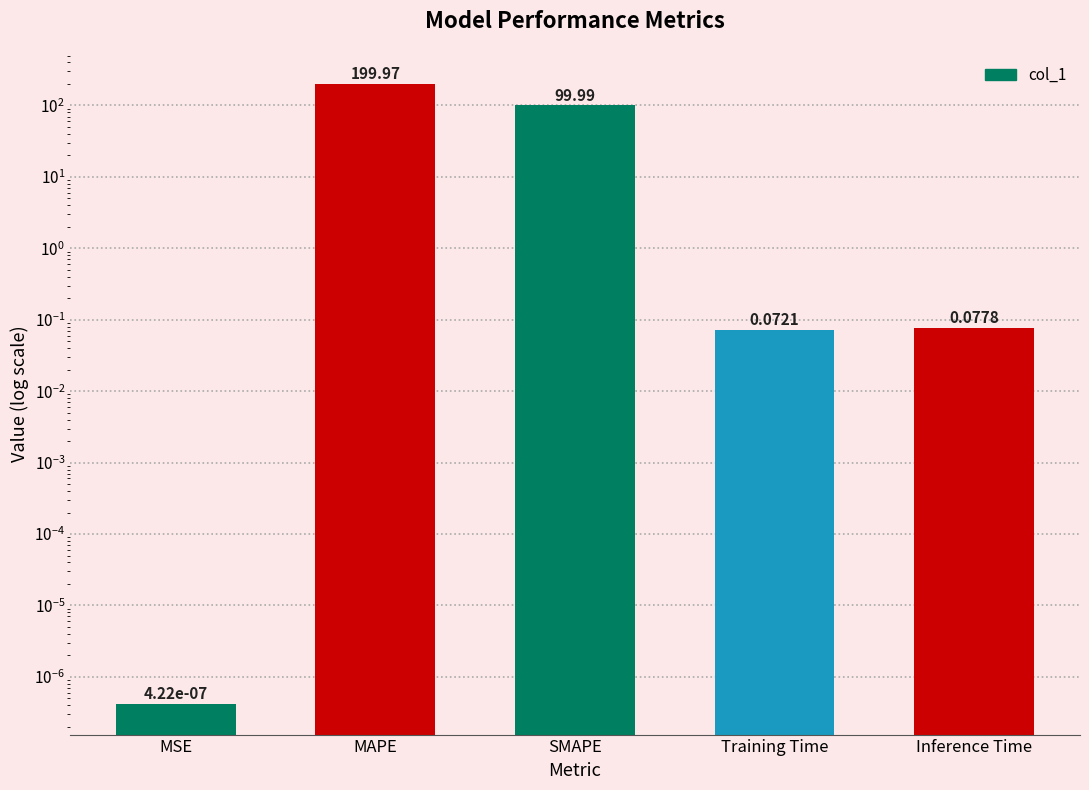

The chart shows a value of 153.4 at SMAPE. True or false?

False